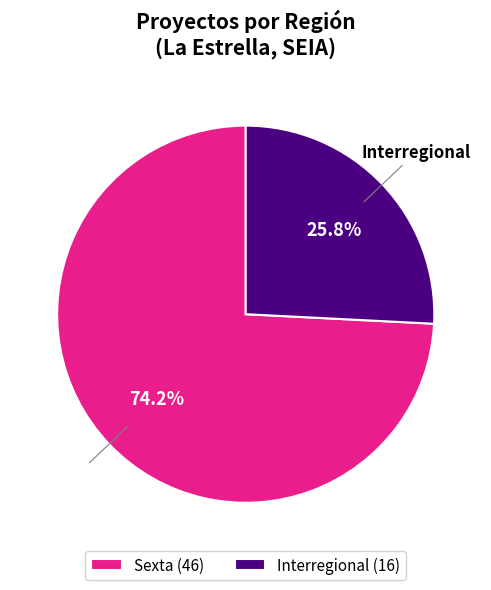

To the nearest percent, what percentage of the pie is Interregional?

26%